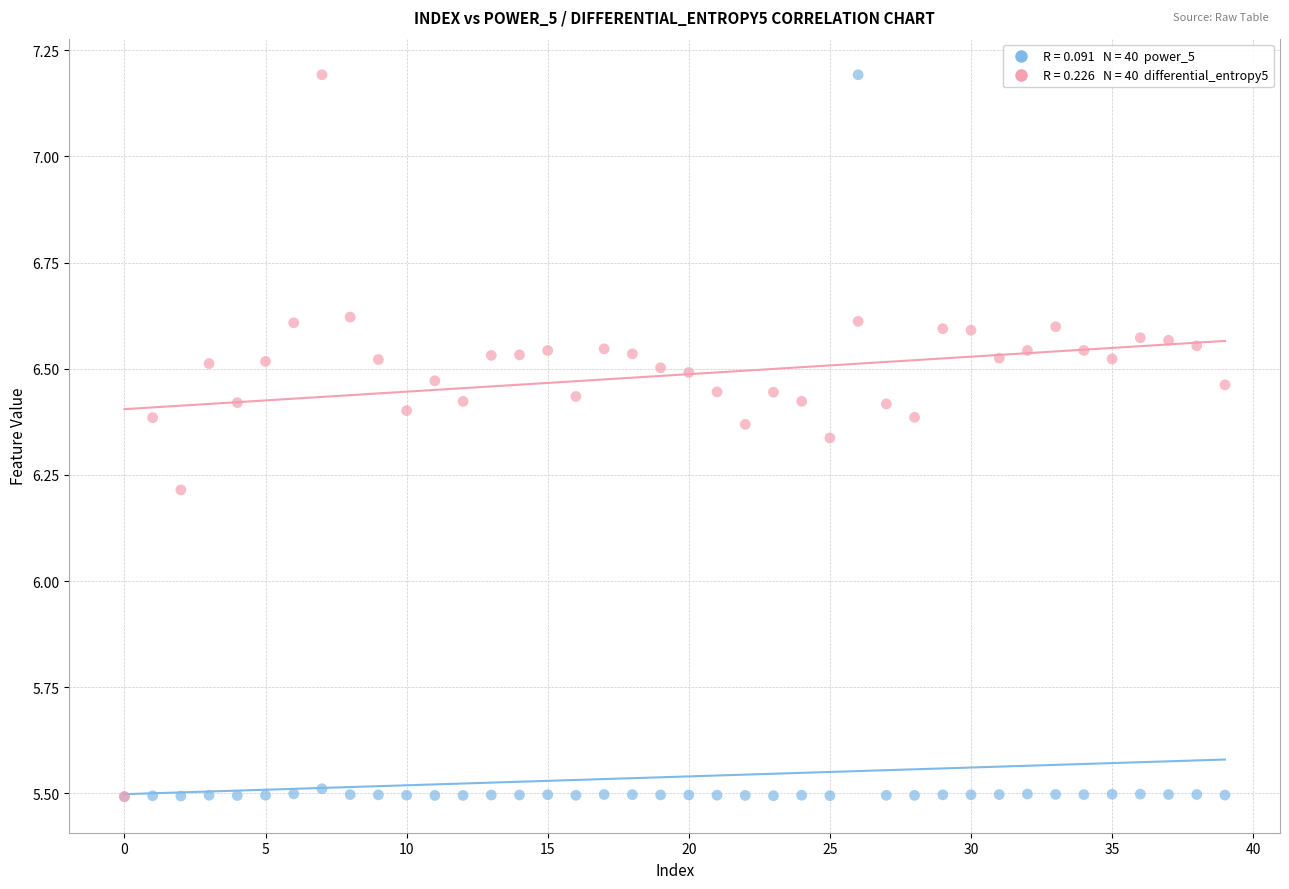

Across all series, what Y value is closest to 6?

6.2